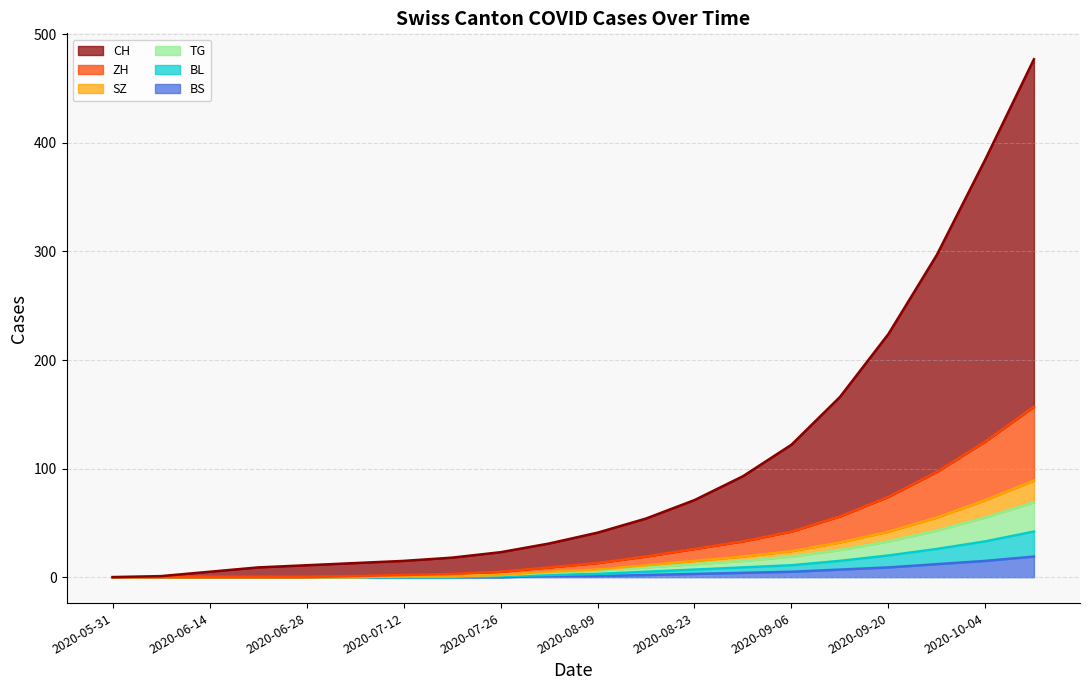

True or false: CH and BS cross at least once.

False